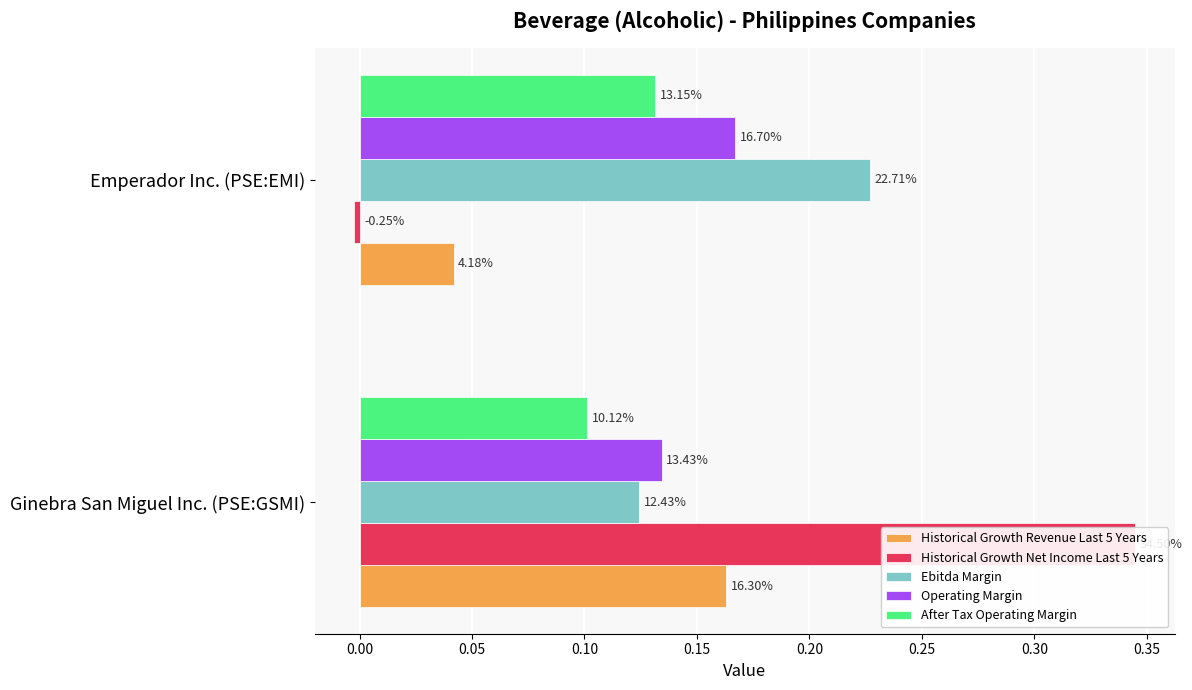

What is the sum of all After Tax Operating Margin values?

0.2